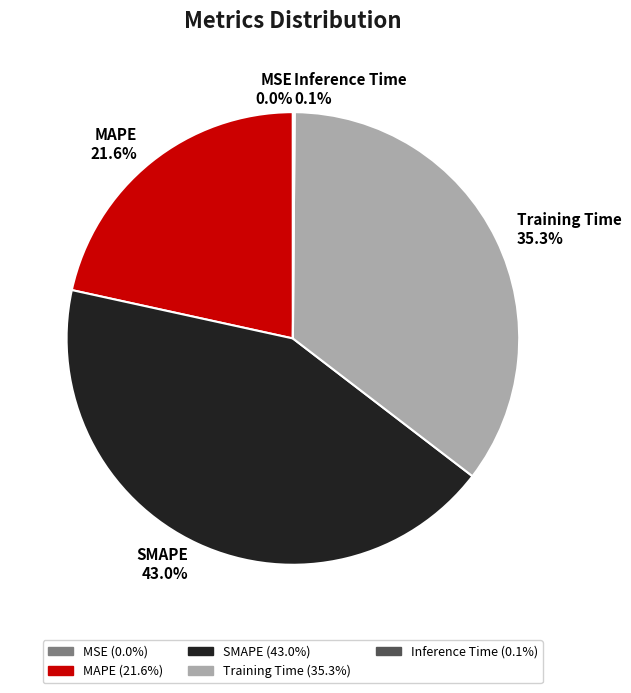

What is the largest slice in the pie chart?

SMAPE